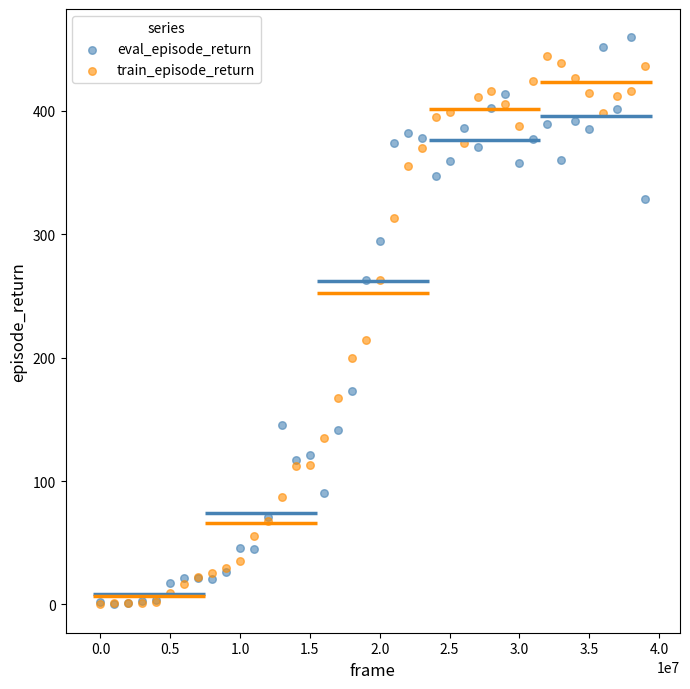

In the eval_episode_return series, what Y value is closest to 229?

262.6